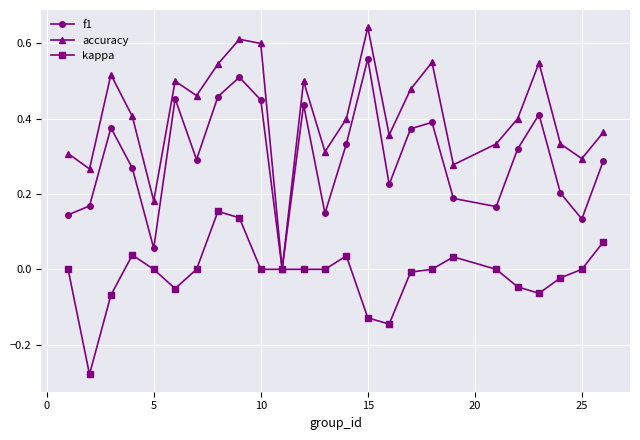

True or false: accuracy has more than 1 interior local peaks.

True